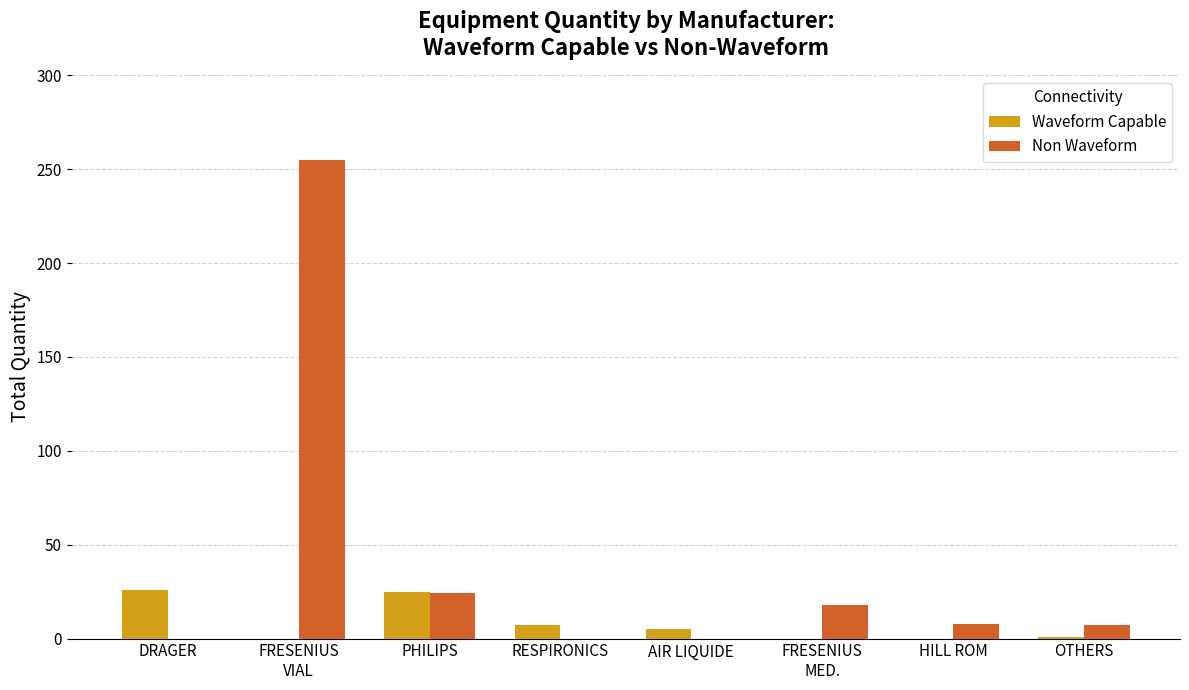

What are all the series names shown in the legend?

Waveform Capable, Non Waveform